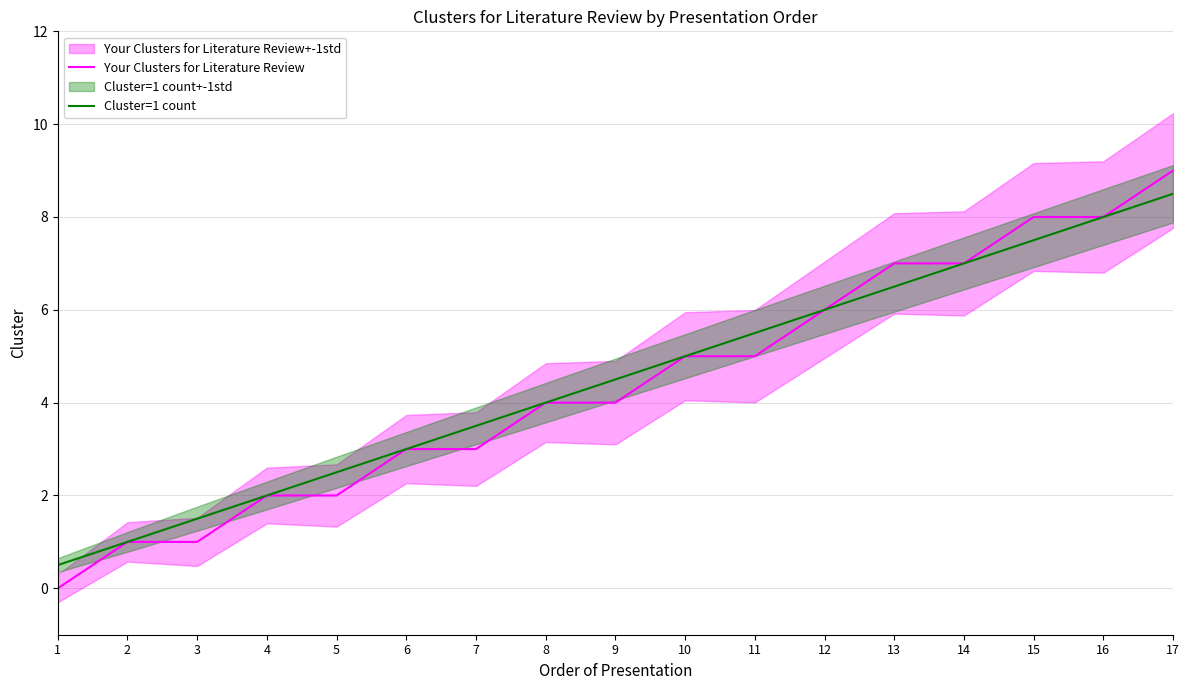

At how many categories does at least one series exceed 4?

9